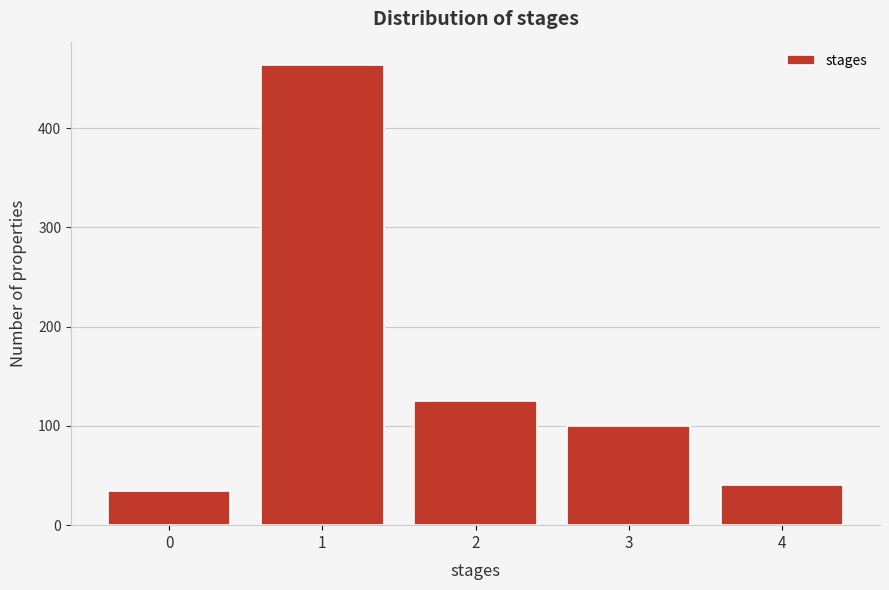

Over which range of the x-axis is the bar tallest?

0.5 to 1.5